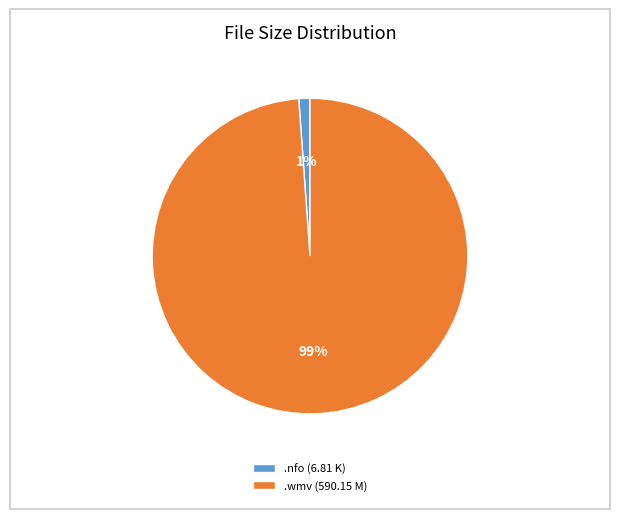

Which slice represents more than half of the pie?

.wmv (590.15 M)